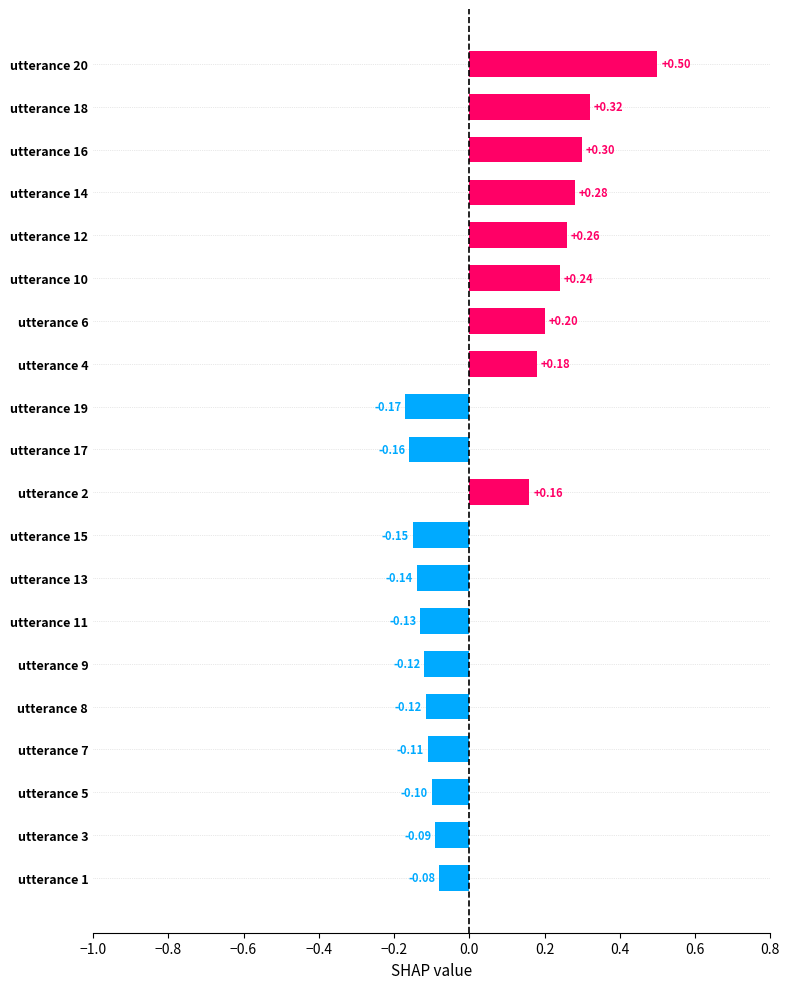

Which has a higher value, utterance 15 or utterance 5?

utterance 5